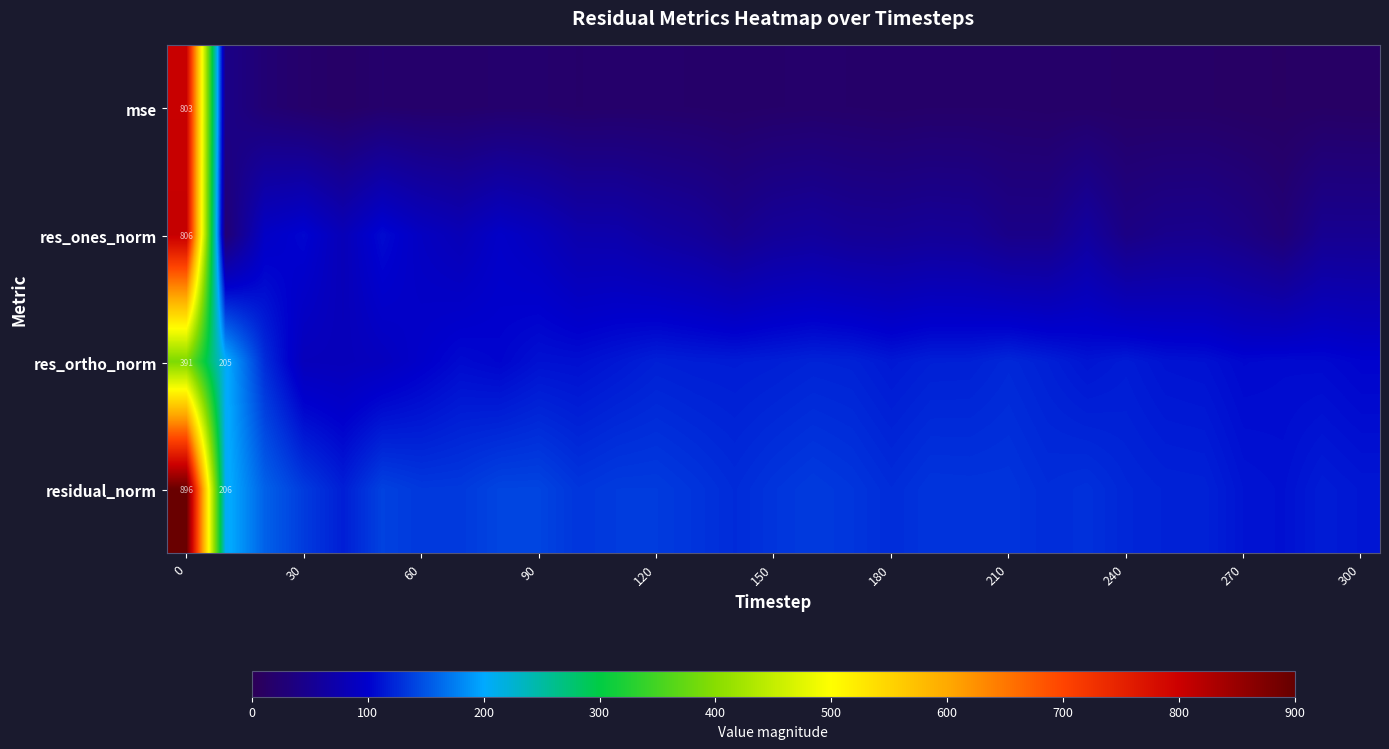

How many data points does each series have?

31